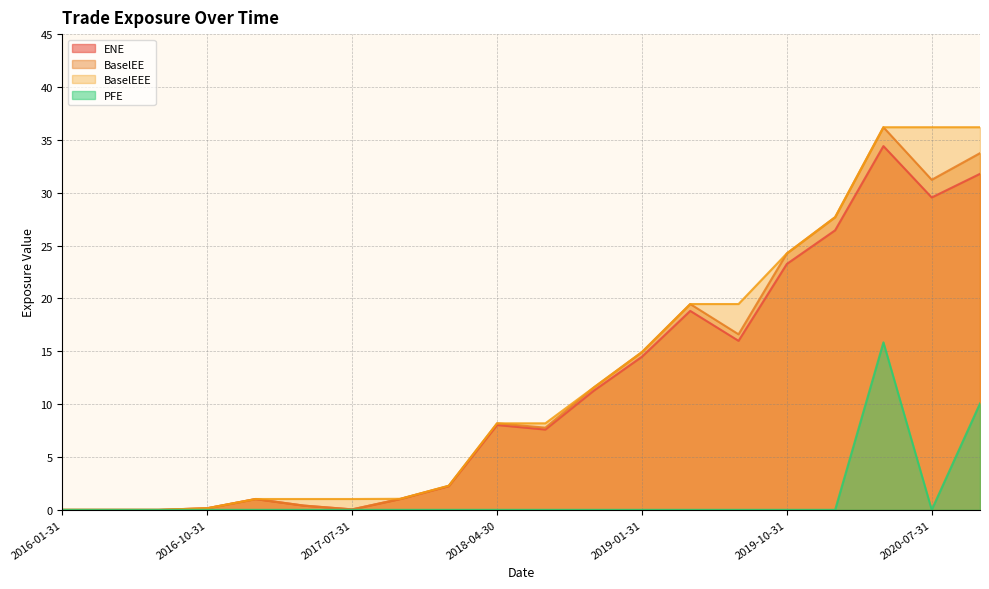

How many positive values does the BaselEEE series have?

17